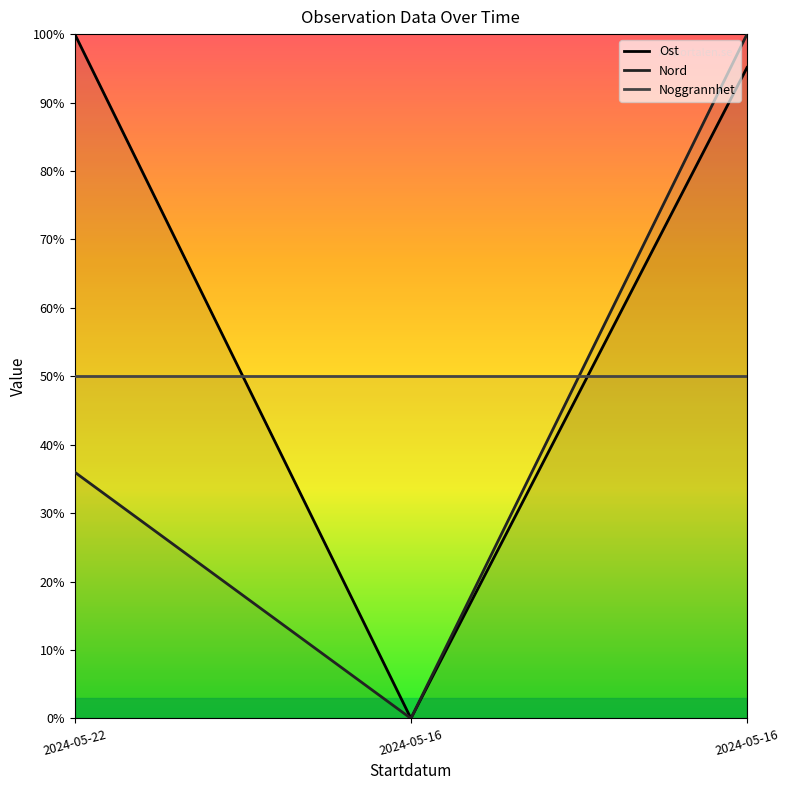

Which series has the widest spread of values?

Ost